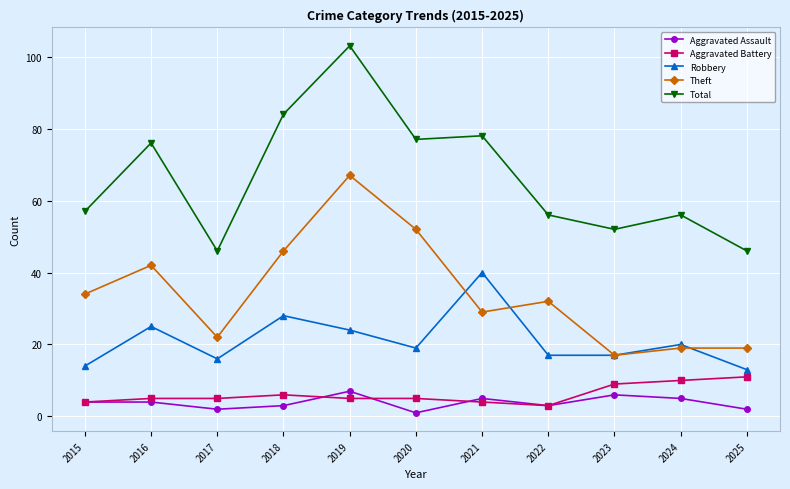

The value of Aggravated Battery at 2023 is 4. True or false?

False